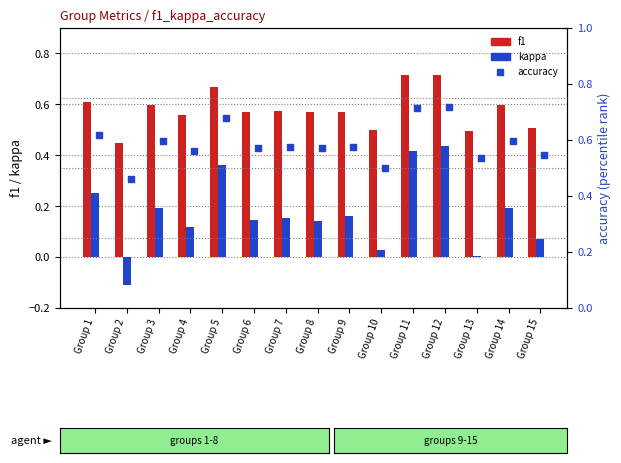

Which series has the widest spread of Y values?

kappa